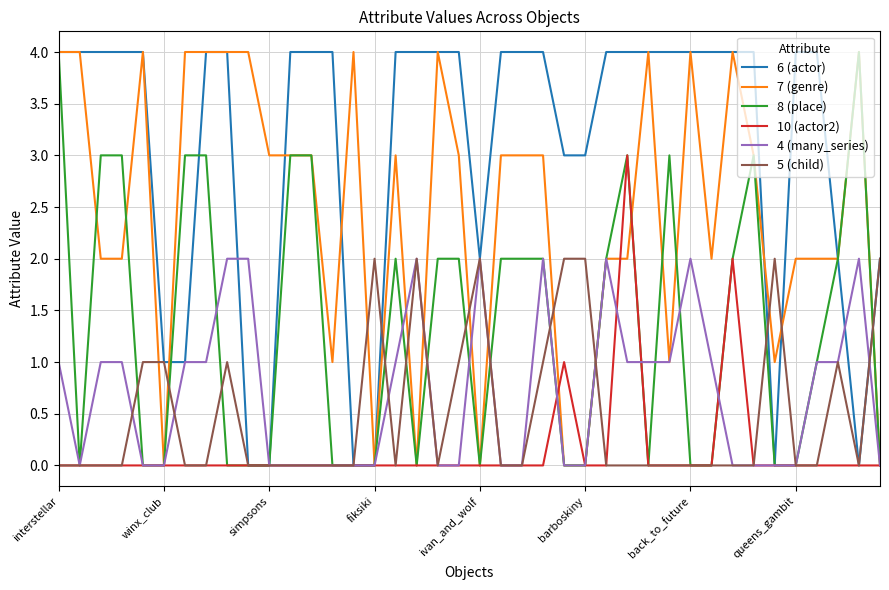

Which series has the largest total across all categories?

6 (actor)